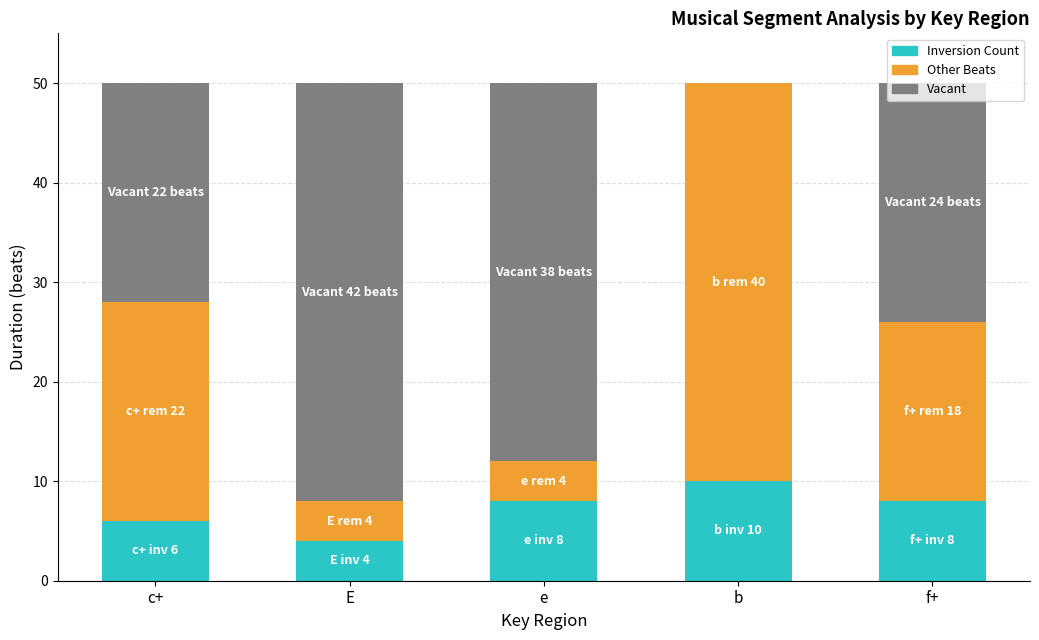

Is it true that Inversion Count equals 4 at E?

True